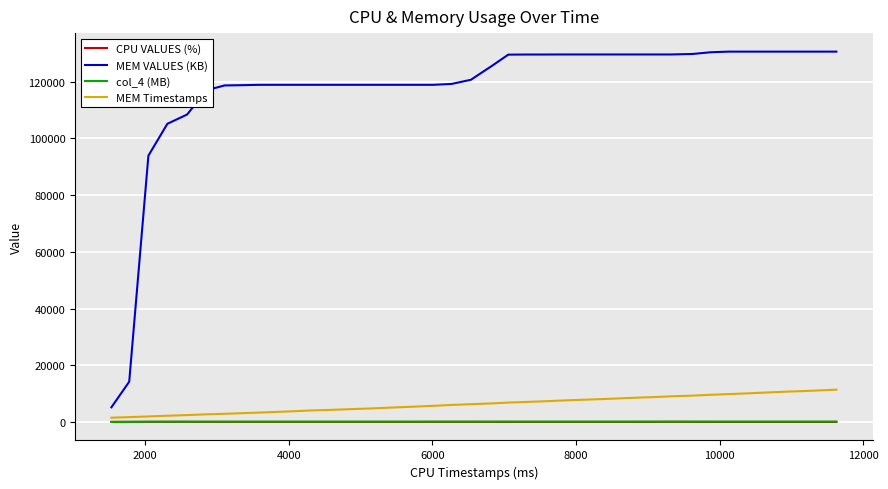

True or false: CPU VALUES (%) has more than 0 points higher than both neighbors.

True